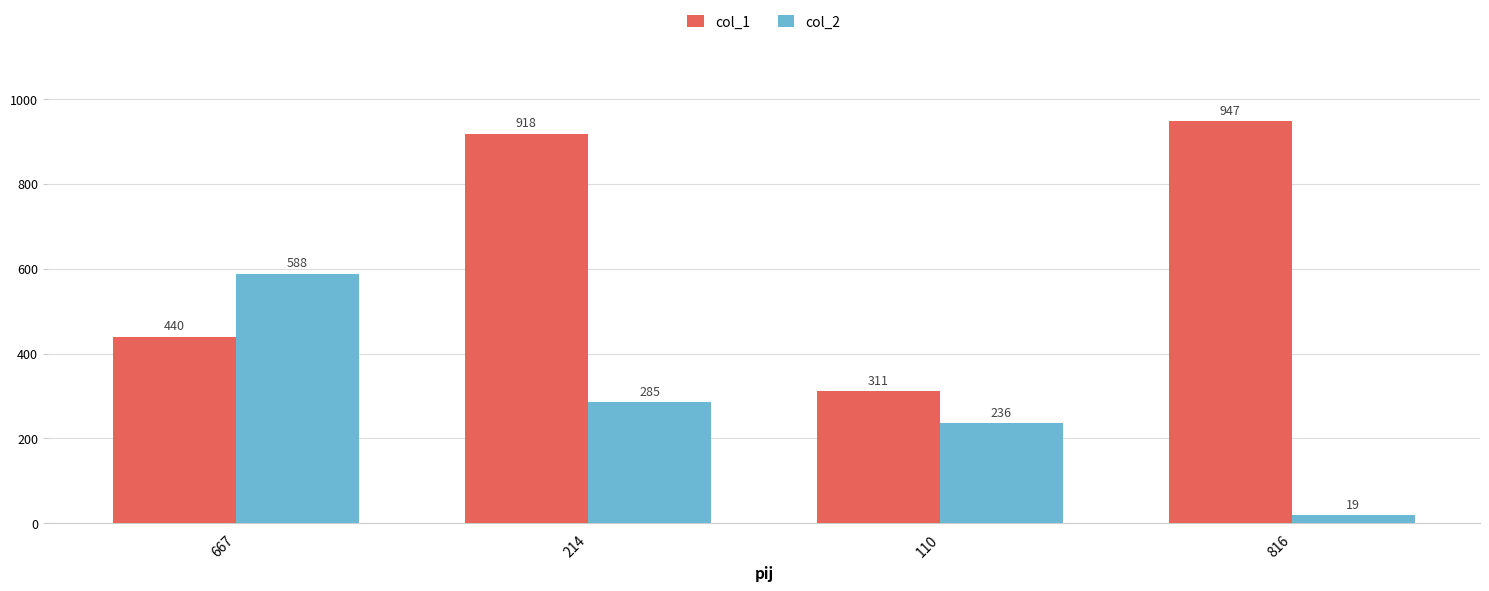

How many distinct data groups are displayed?

2